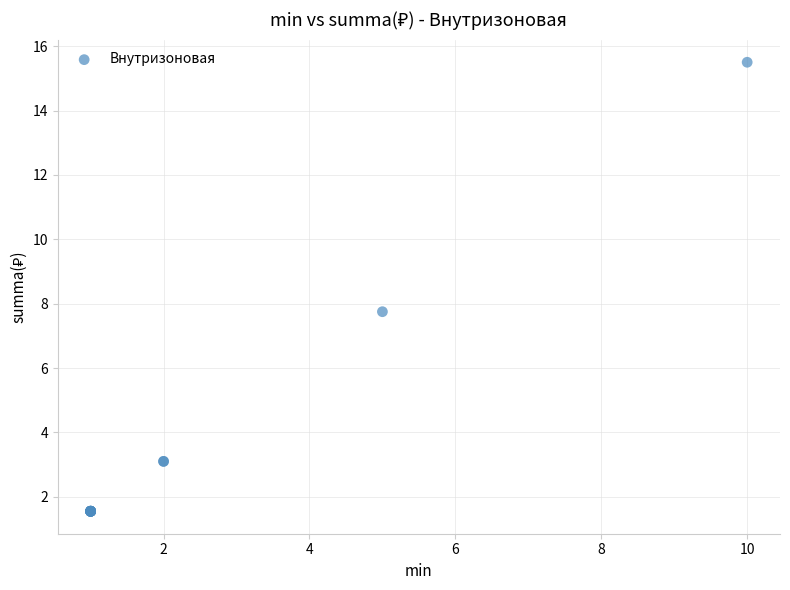

What Y value in the scatter plot is closest to 8?

7.8